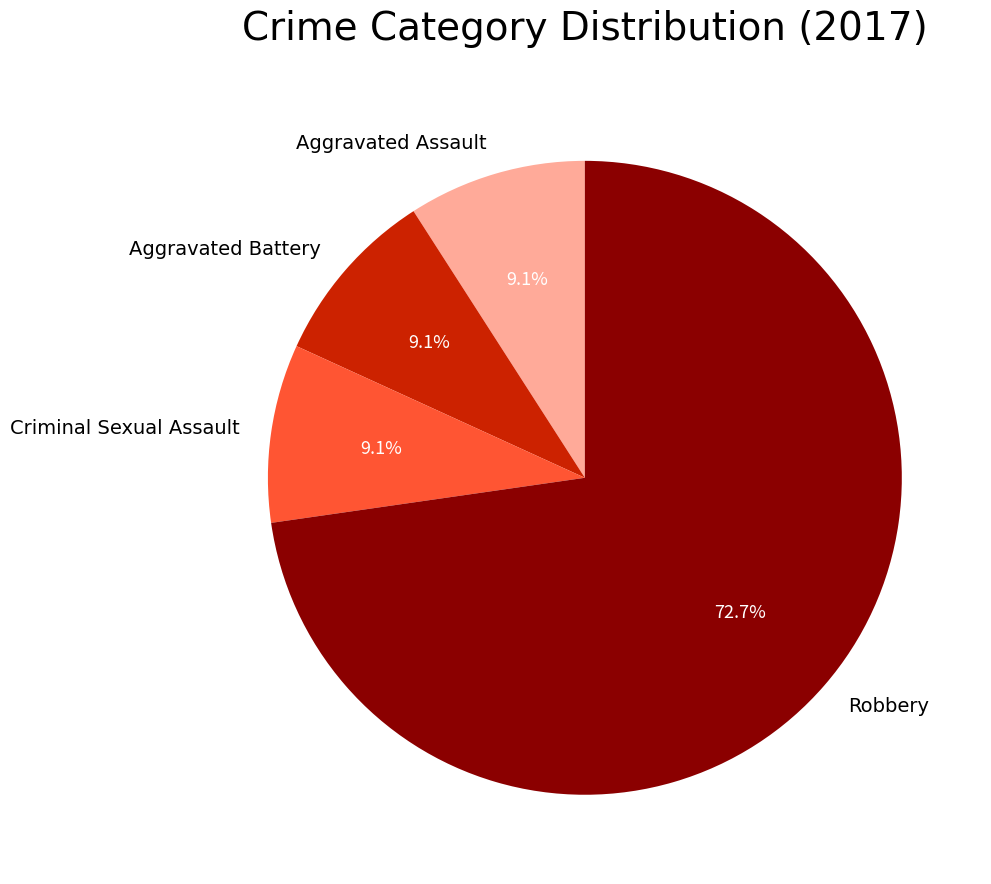

Which slice represents more than half of the pie?

Robbery